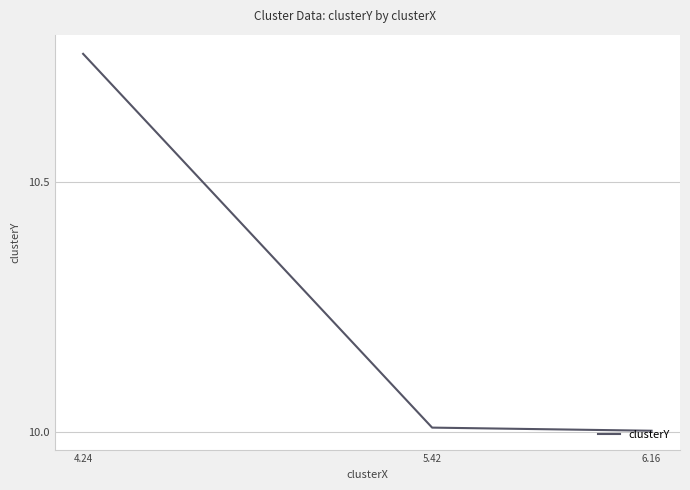

The chart shows a value of 10.0 at 5.42. True or false?

True